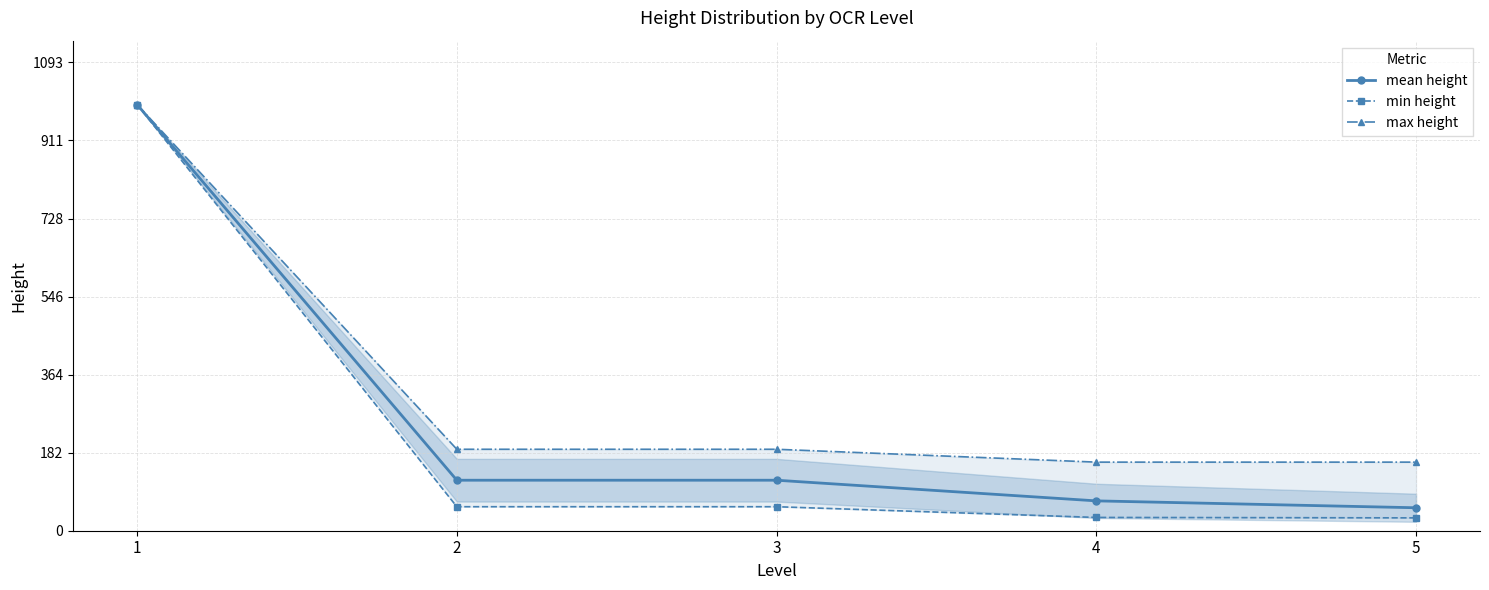

What is the value of the mean height point at the 5th from the left?

53.6